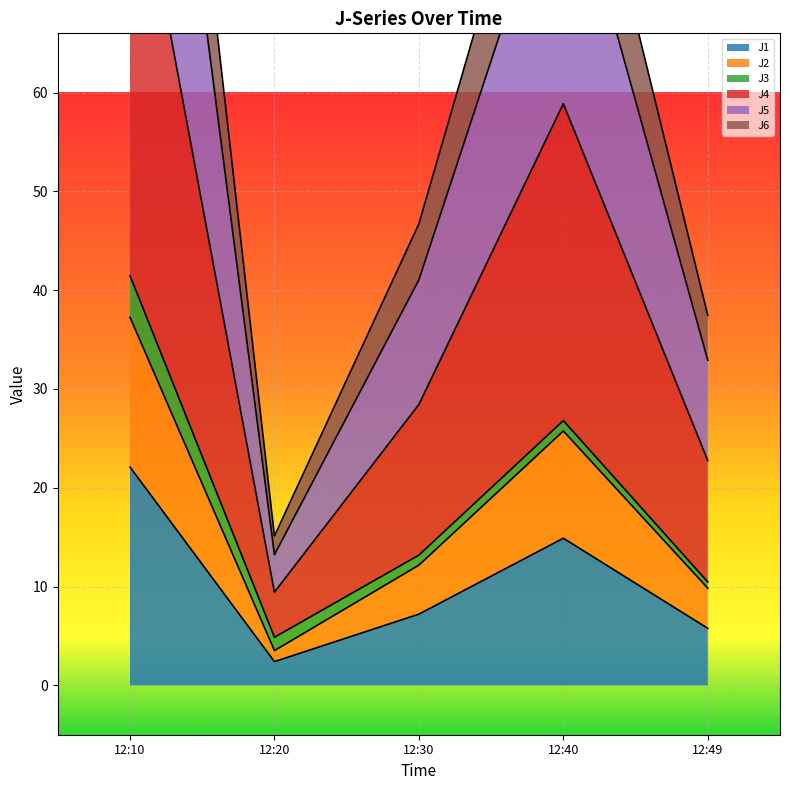

List the labels in order of J1 value, largest first.

12:10, 12:40, 12:30, 12:49, 12:20